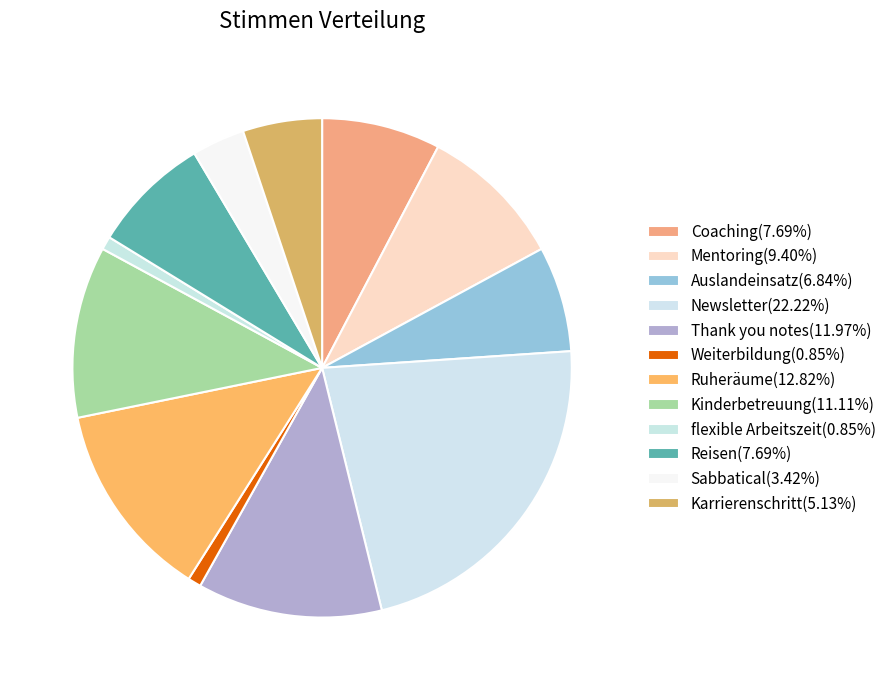

How many segments does this pie chart have?

12